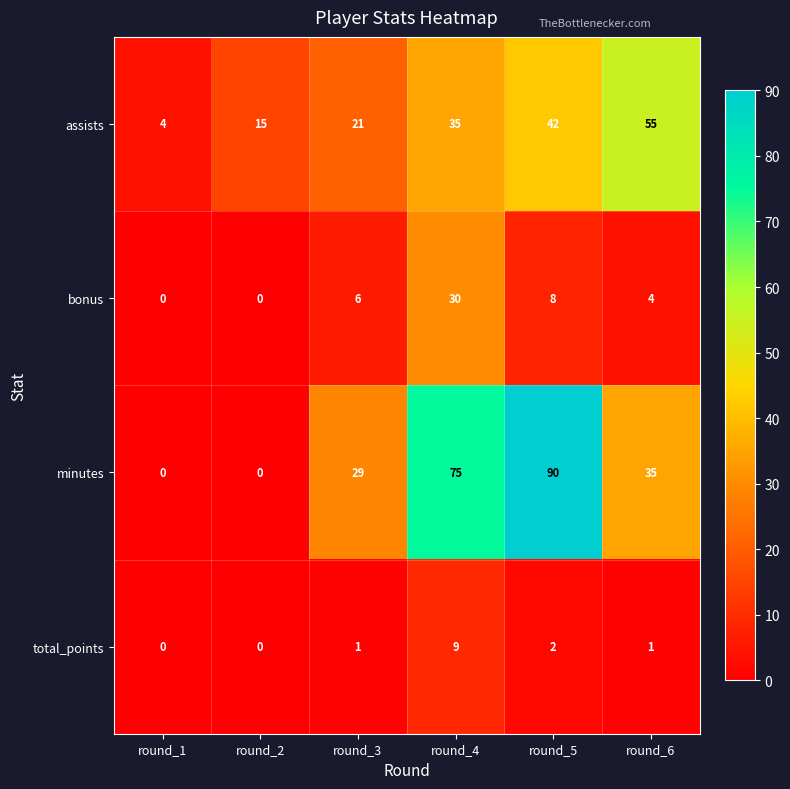

Reading left to right, what are all the values shown in this chart?

assists: 4	15	21	35	42	55
bonus: 0	0	6	30	8	4
minutes: 0	0	29	75	90	35
total_points: 0	0	1	9	2	1